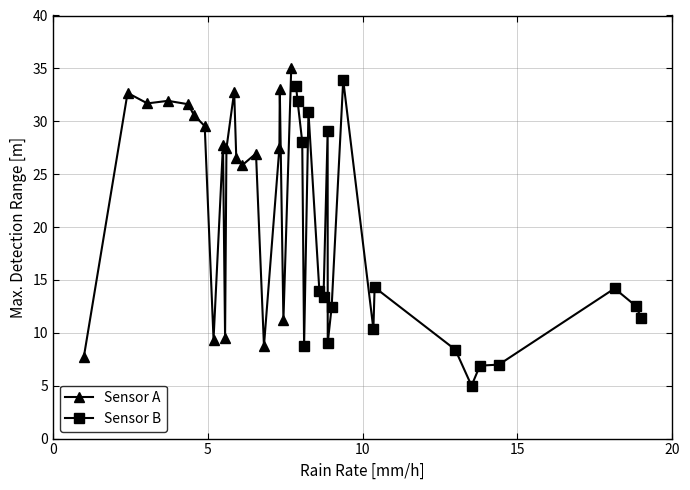

True or false: Sensor A and Sensor B cross at least once.

True